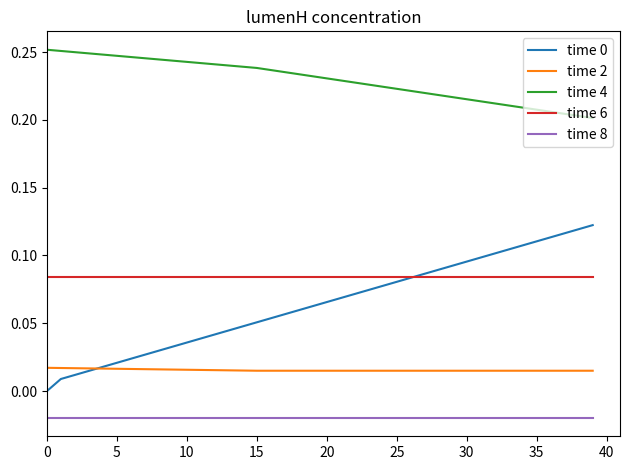

True or false: time 8 and time 0 cross at least once.

False